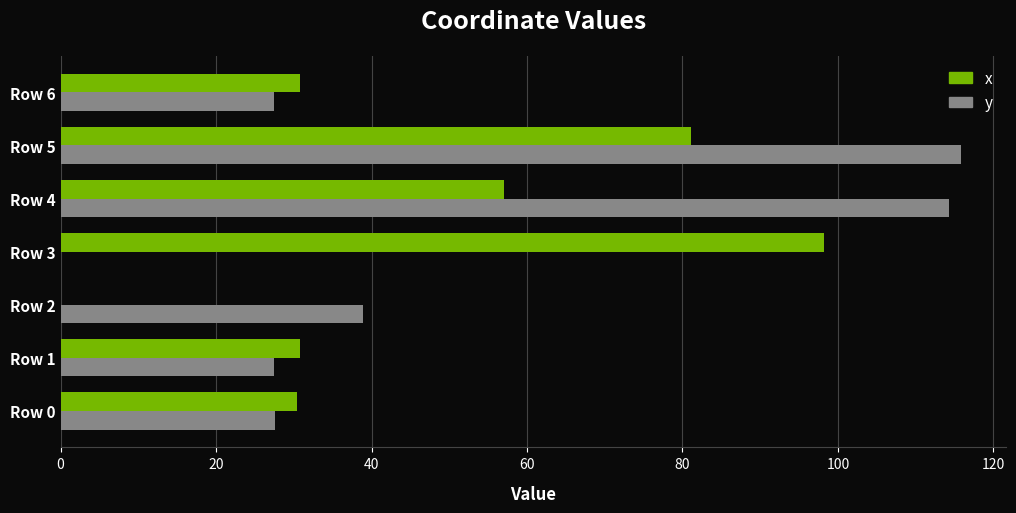

What is the sum of all x values?

328.4